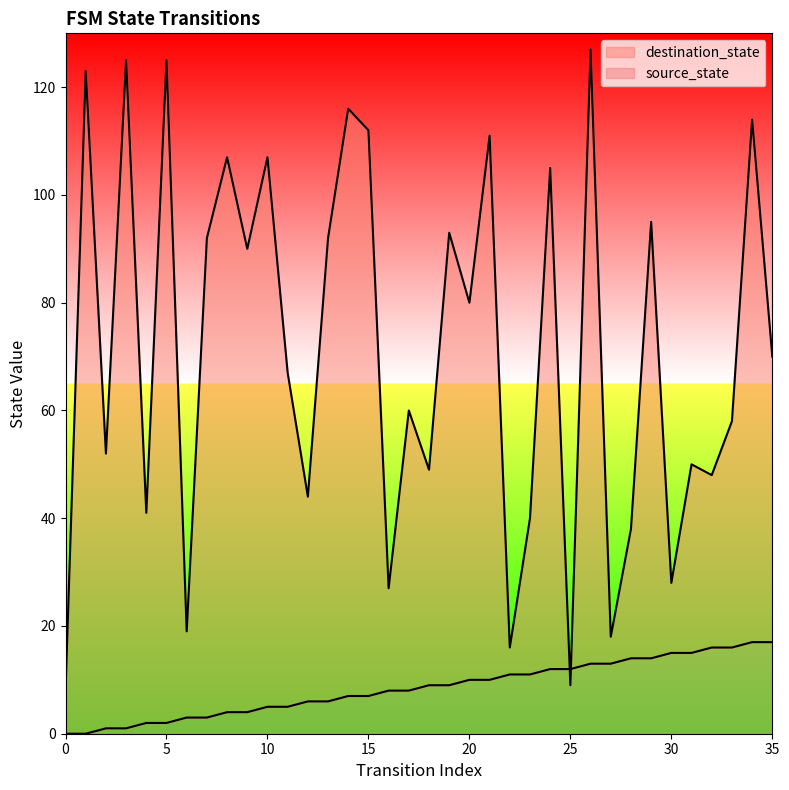

List the labels in order of destination_state value, largest first.

26, 3, 5, 1, 14, 34, 15, 21, 8, 10, 24, 29, 19, 7, 13, 9, 20, 35, 11, 17, 33, 2, 31, 18, 32, 12, 4, 23, 28, 30, 16, 6, 27, 22, 25, 0